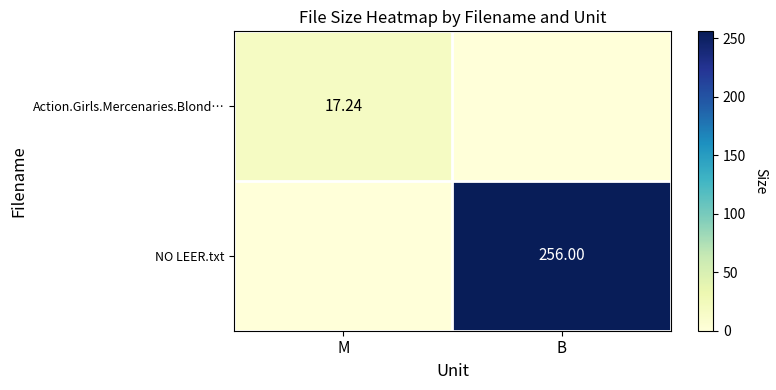

At which category is the sum across all series the highest?

B